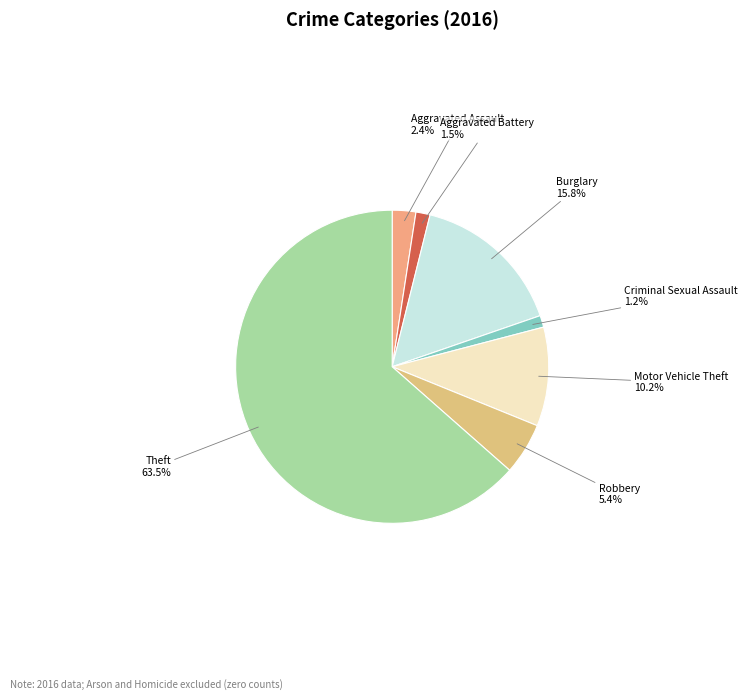

Is Robbery the majority of the pie?

No